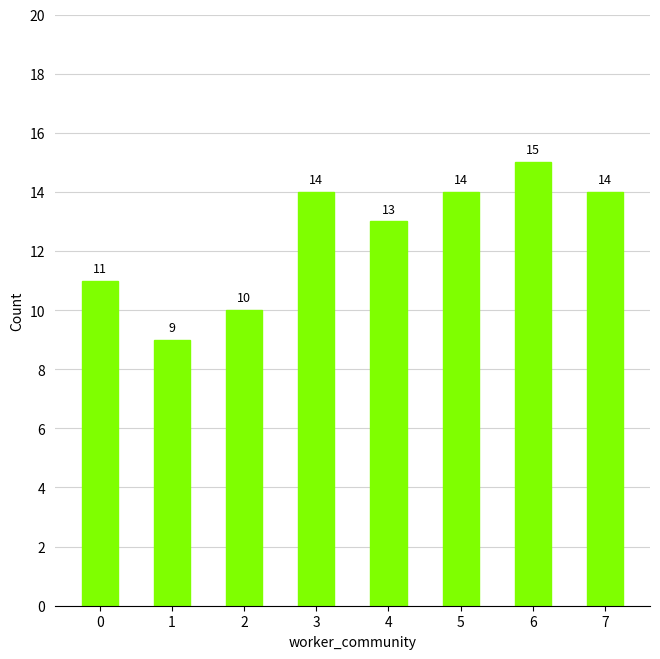

Reading left to right, extract all data points from this chart.

11	9	10	14	13	14	15	14